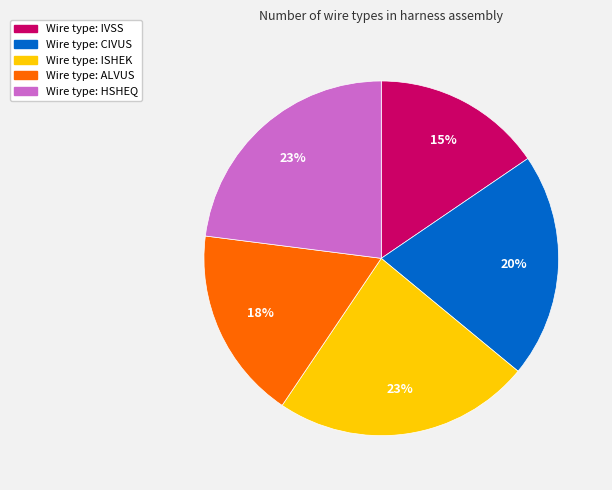

To the nearest percent, what is the average slice percentage?

20%